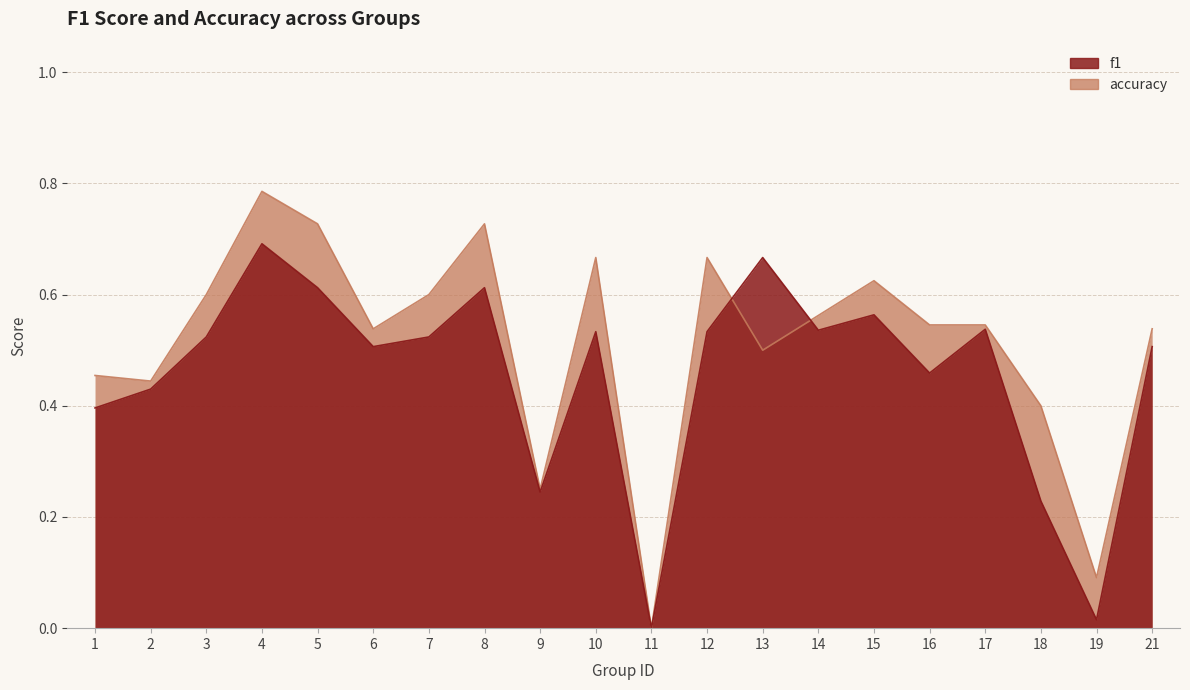

How many accuracy values are between 0 and 1?

20